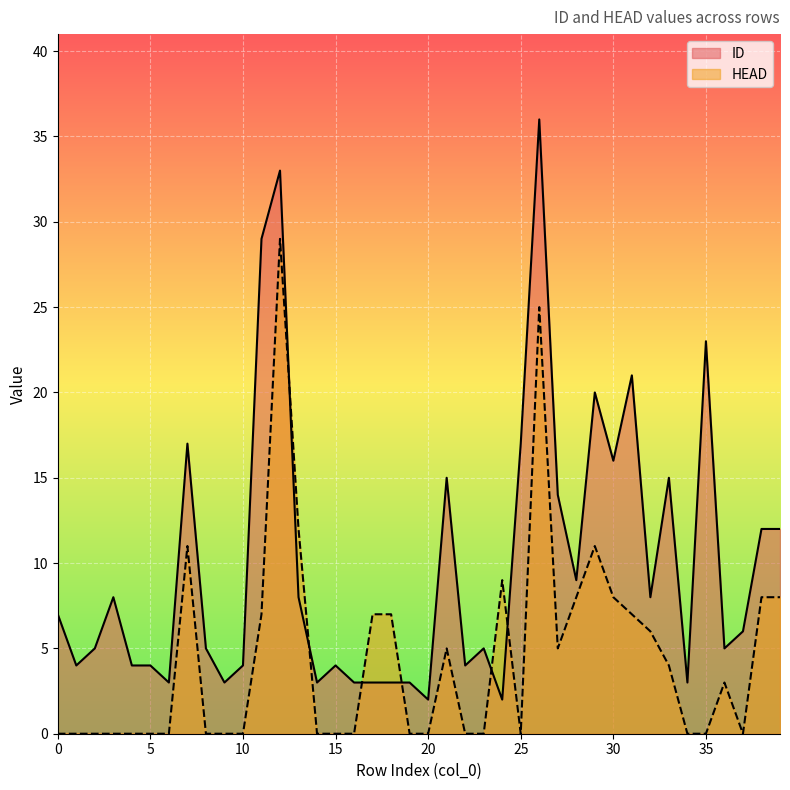

List the series in order of their overall mean, highest first.

ID, HEAD